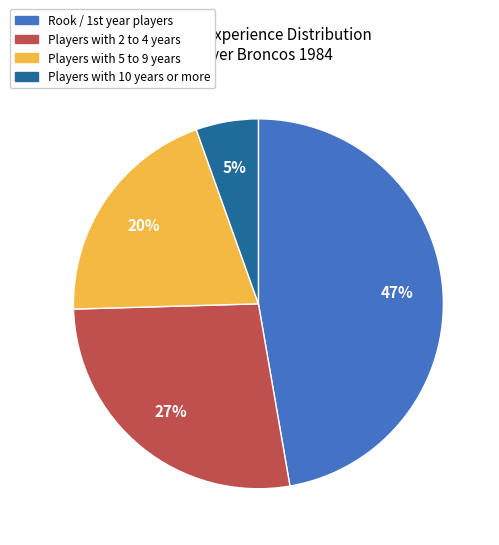

To the nearest percent, what is the difference between the largest and smallest slice percentages?

42%